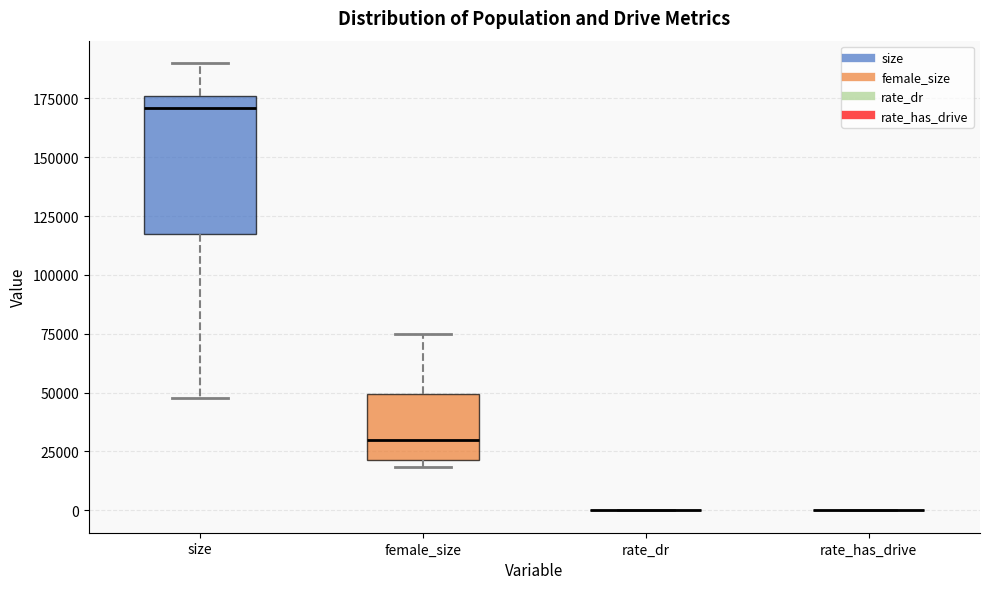

Reading left to right, read every box against the y-axis: the position of its median line, the range the box covers, and the ends of its whiskers. The values are not printed on the chart, so give them approximately, as read against the axis.

size: median 170000, box 115000 to 175000, whiskers 50000 to 190000
female_size: median 30000, box 20000 to 50000, whiskers 20000 (just below the box's lower edge) to 75000
rate_dr: box collapsed to a line at 0, whiskers 0 to 0
rate_has_drive: box collapsed to a line at 0, whiskers 0 to 0